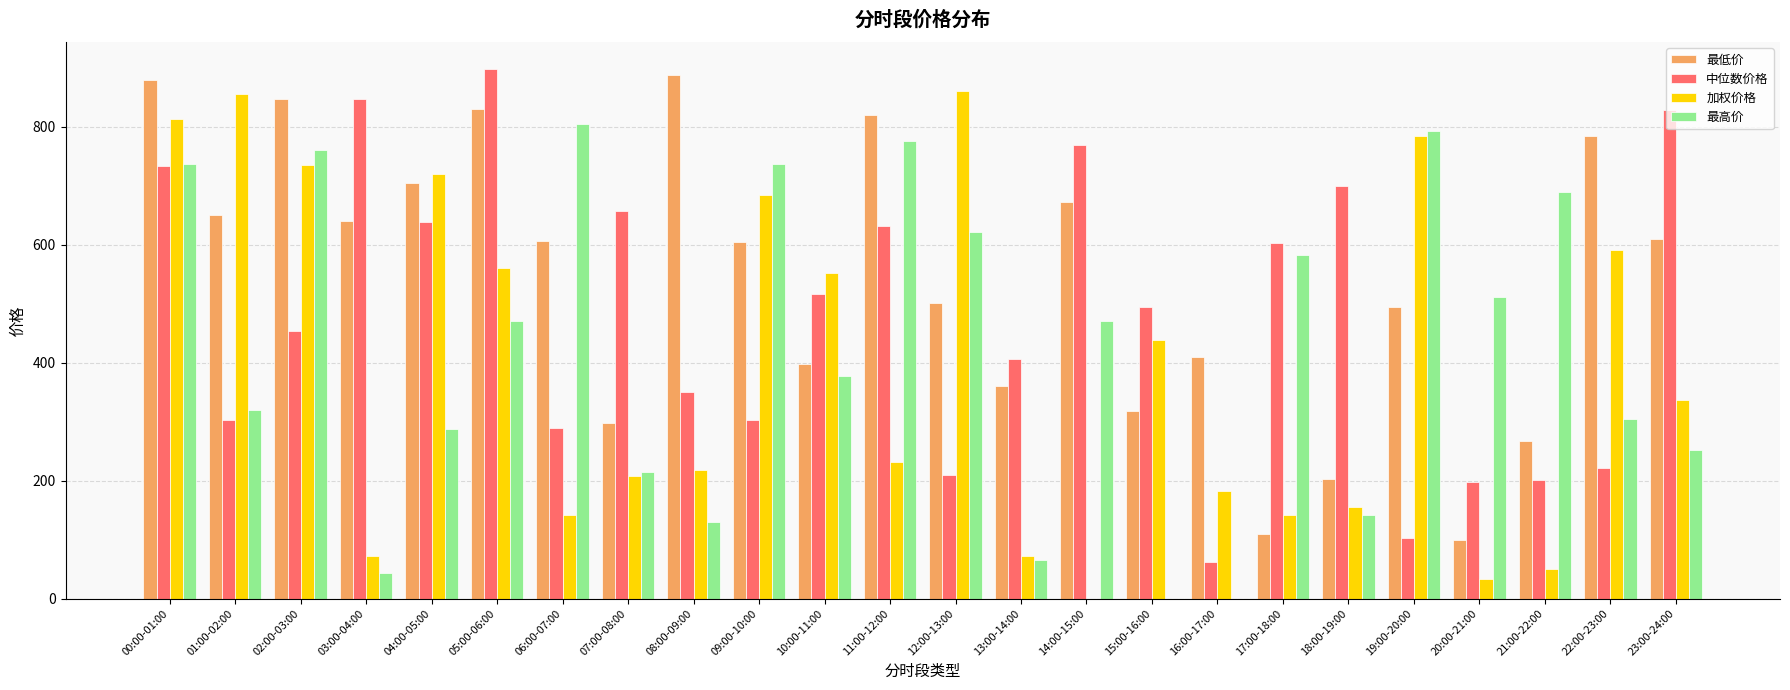

True or false: 最高价 has a value of 714.3 at 14:00-15:00.

False